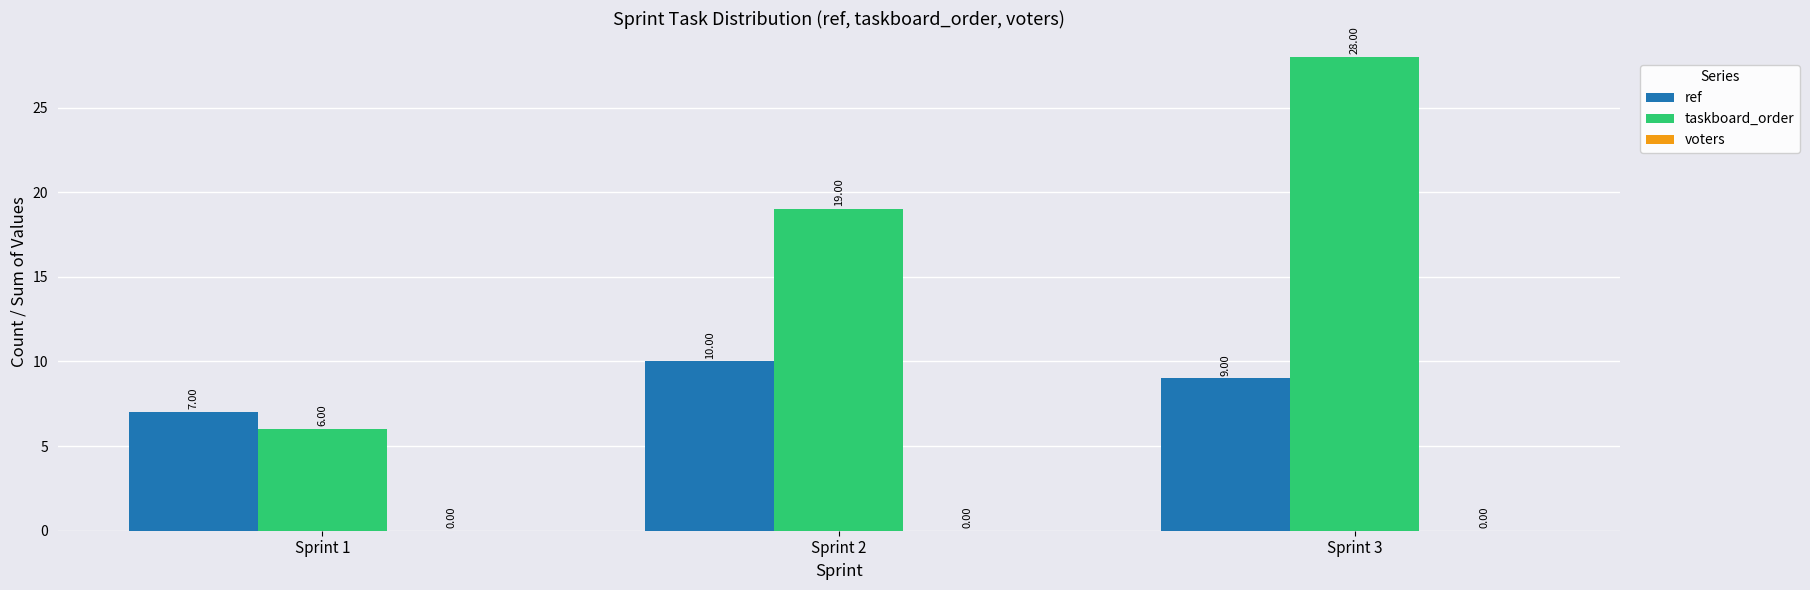

The value of taskboard_order at Sprint 3 is 6. True or false?

False